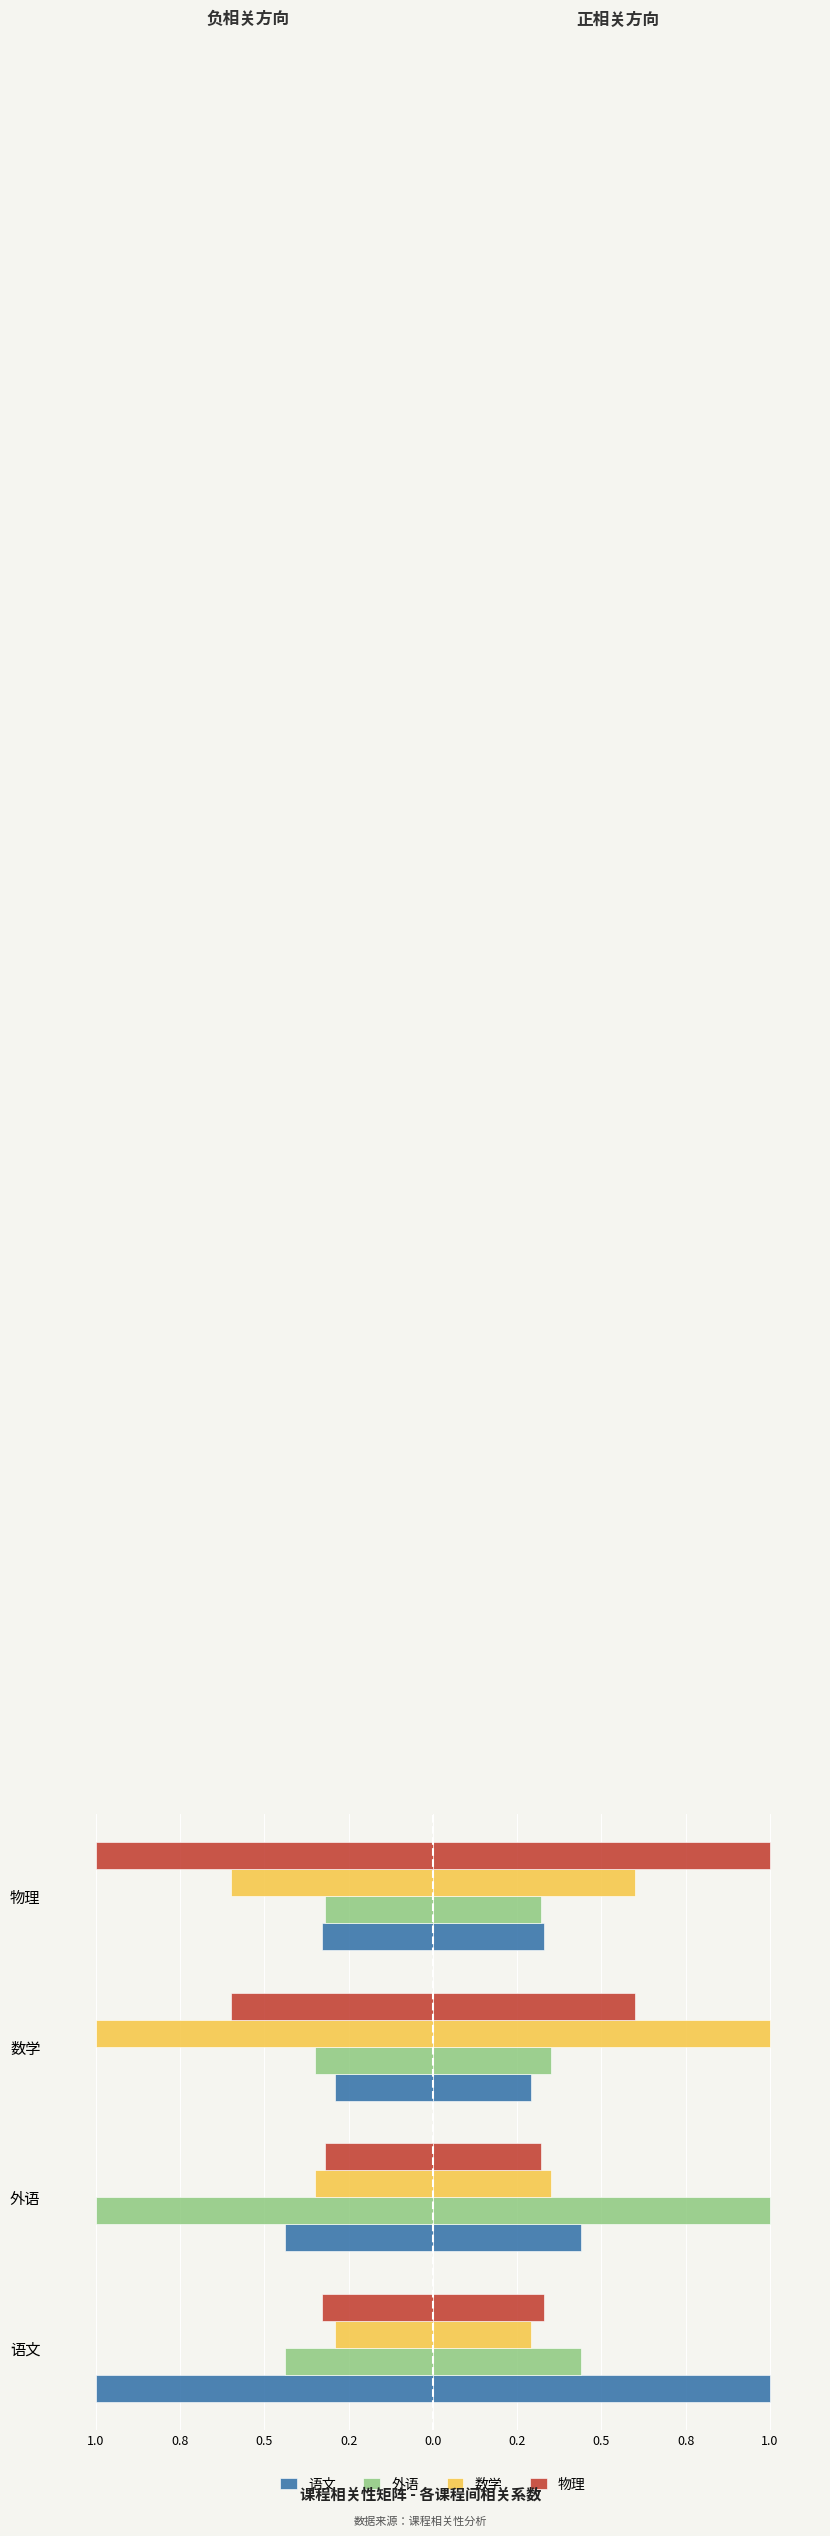

What are all the series names shown in the legend?

语文, 外语, 数学, 物理